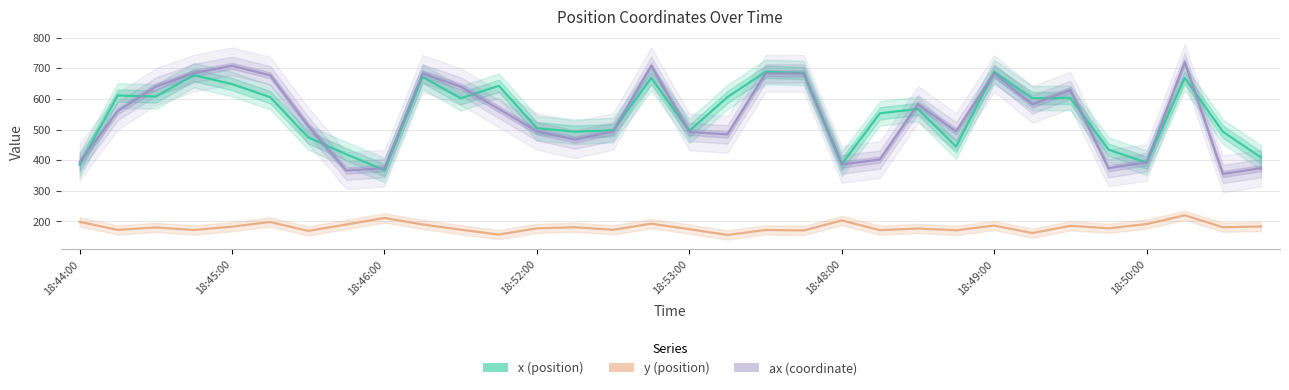

What is the approximate value of x (position) at 11?

642.7